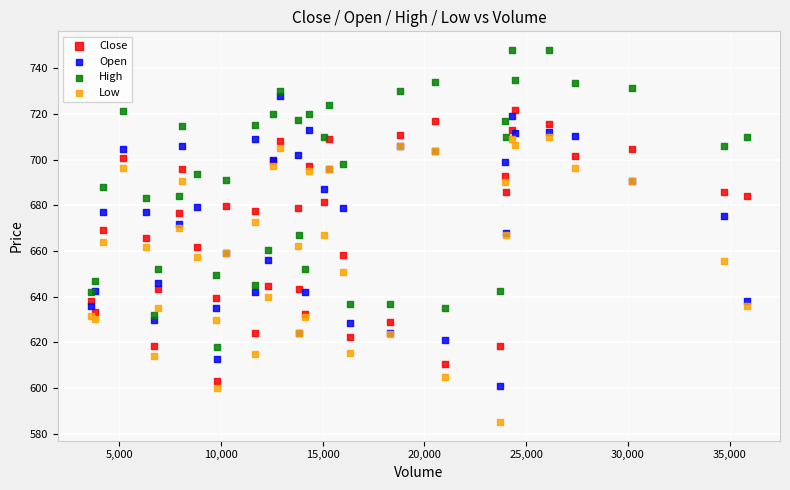

Which series contains the highest Y value?

High